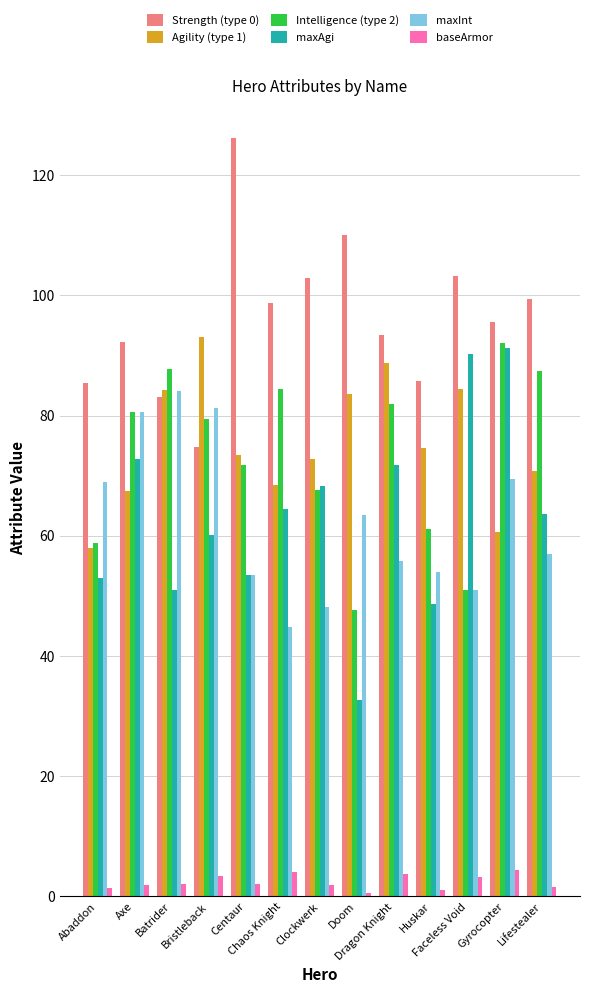

What is the difference between the second highest and second lowest values in the baseArmor series?

2.9